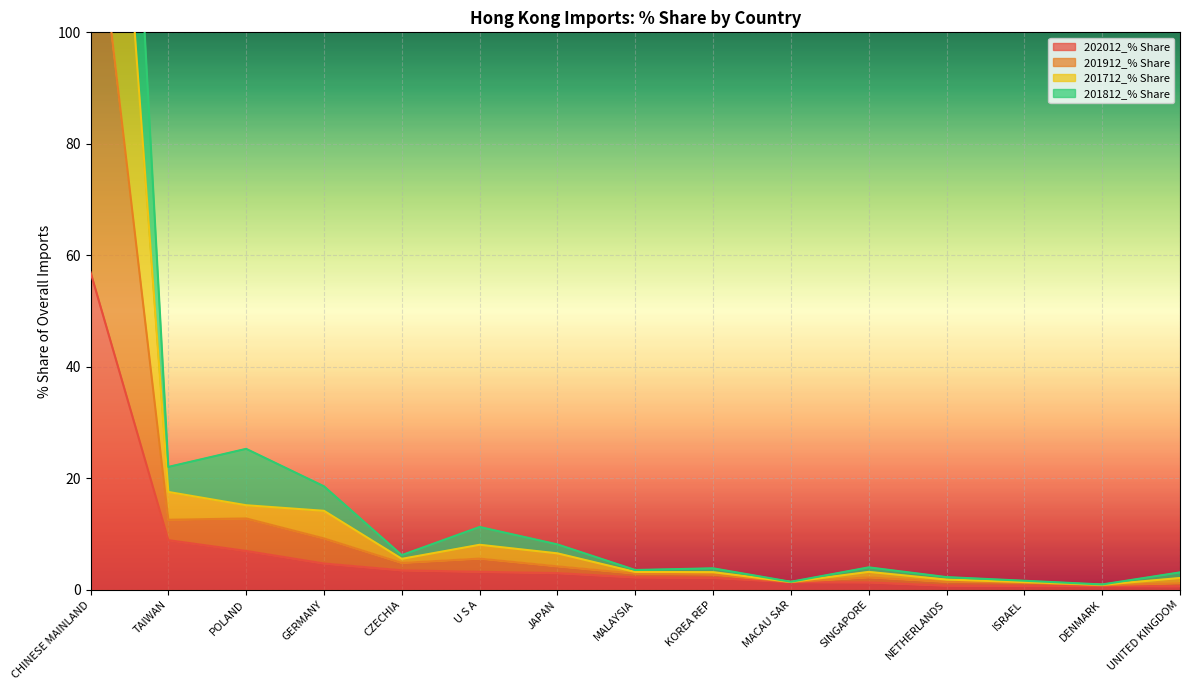

What is the difference between the second highest and second lowest values in the 201712_% Share series?

16.2